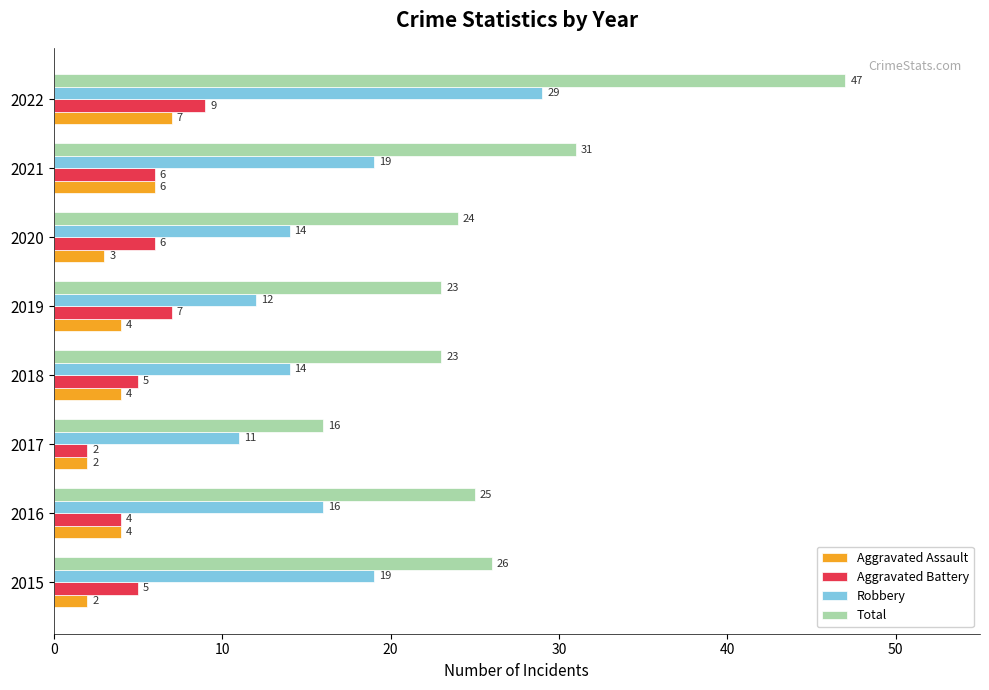

Is the value of Total at 2021 greater than the value of Aggravated Assault at 2020?

Yes